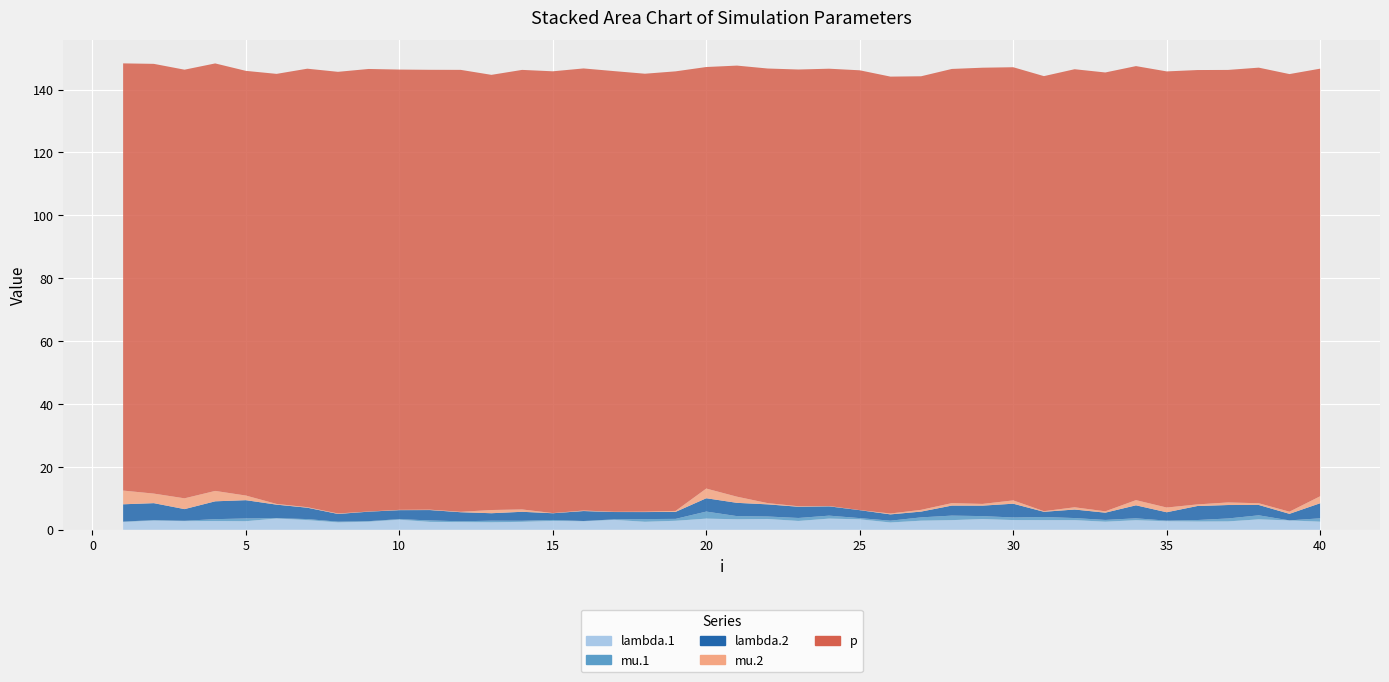

Reading right to left, transcribe all the data shown in this chart.

lambda.1: 2.6	3.0	3.3	2.7	2.6	2.7	3.1	2.6	3.1	3.1	3.1	3.4	3.1	2.9	2.3	3.3	3.6	2.8	3.4	3.3	3.6	2.9	2.5	3.2	2.7	2.8	2.5	2.4	2.5	2.5	3.2	2.6	2.4	3.1	3.6	2.7	2.8	2.8	2.9	2.5
mu.1: 1.1	0.0	1.3	0.9	0.5	0.2	0.6	0.6	0.7	1.0	0.8	0.9	1.4	1.1	0.6	0.4	0.9	0.9	0.8	1.0	2.2	0.6	0.9	0.2	0.1	0.3	0.3	0.5	0.2	0.5	0.2	0.2	0.2	0.3	0.1	0.9	0.6	0.1	0.1	0.1
lambda.2: 4.8	2.1	3.3	4.3	4.5	2.7	4.1	2.3	2.7	1.7	4.4	3.3	3.2	1.8	2.0	2.5	3.0	3.6	3.9	4.2	4.2	2.2	2.2	2.3	3.2	2.1	2.9	2.4	2.9	3.3	2.9	3.0	2.5	3.6	4.3	5.8	5.7	3.7	5.4	5.5
mu.2: 2.2	0.7	0.5	0.8	0.5	1.5	1.6	0.4	0.7	0.2	1.1	0.5	0.8	0.6	0.3	0.0	0.1	0.2	0.4	2.0	3.1	0.3	0.1	0.1	0.2	0.1	0.7	1.0	0.1	0.1	0.1	0.0	0.1	0.2	0.2	1.5	3.3	3.4	3.0	4.4
p: 136.0	139.2	138.5	137.5	138.1	138.7	138.0	139.6	139.3	138.3	137.8	138.7	138.1	137.9	138.9	139.9	139.1	138.9	138.2	137.1	134.1	139.8	139.3	140.1	140.6	140.5	139.8	138.4	140.5	139.9	140.0	140.7	140.5	139.4	136.8	135.1	136.0	136.3	136.7	135.9